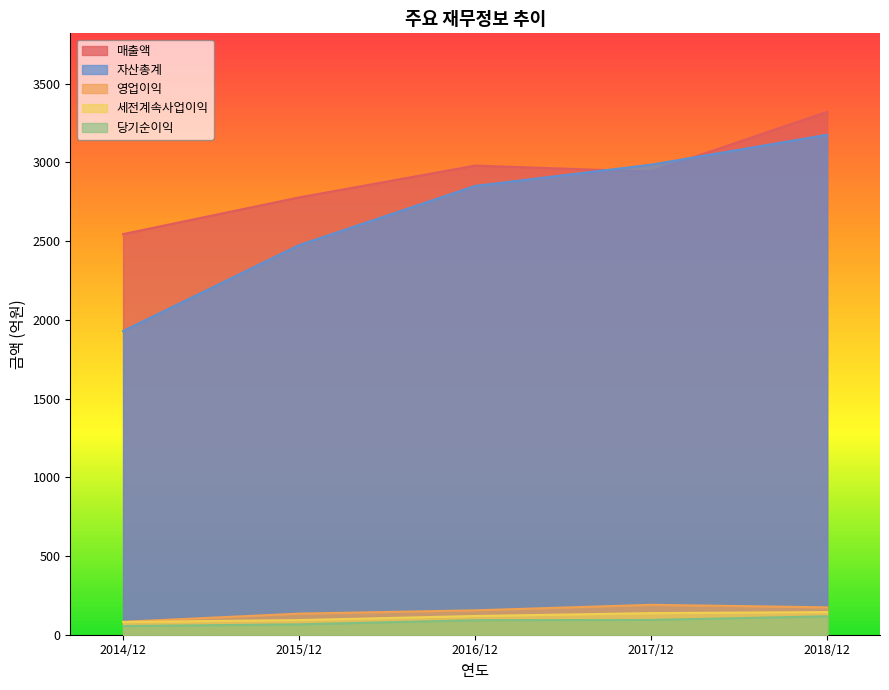

What is the sum of all 세전계속사업이익 values?

574